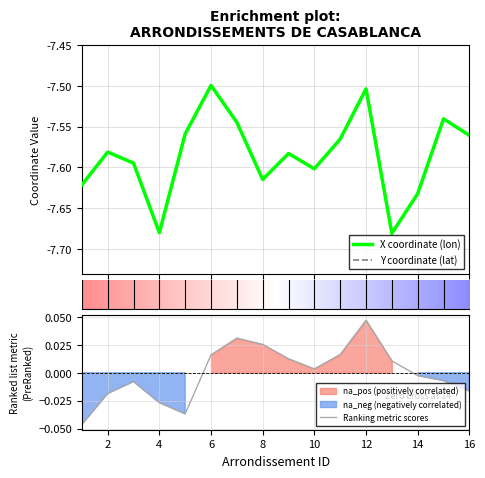

Count the Y values in the range 33 to 34.

16